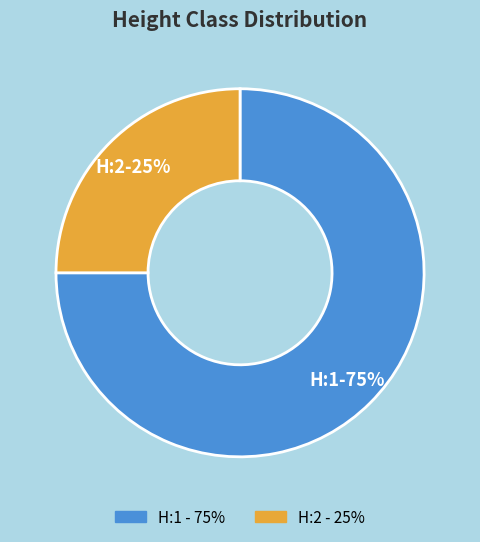

Do H:2 and H:1 together represent more than half of the pie?

Yes